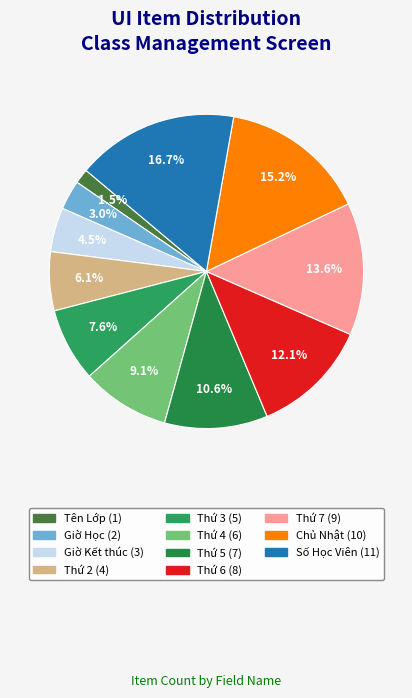

Rank the categories by value from lowest to highest.

Tên Lớp, Giờ Học, Giờ Kết thúc, Thứ 2, Thứ 3, Thứ 4, Thứ 5, Thứ 6, Thứ 7, Chủ Nhật, Số Học Viên